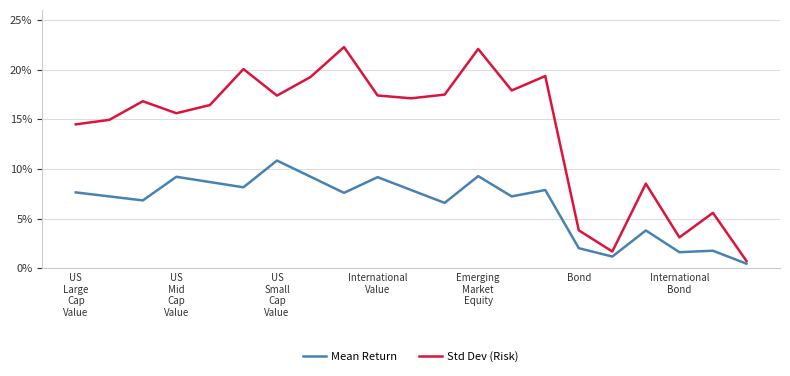

True or false: Mean Return and Std Dev (Risk) cross at least once.

False